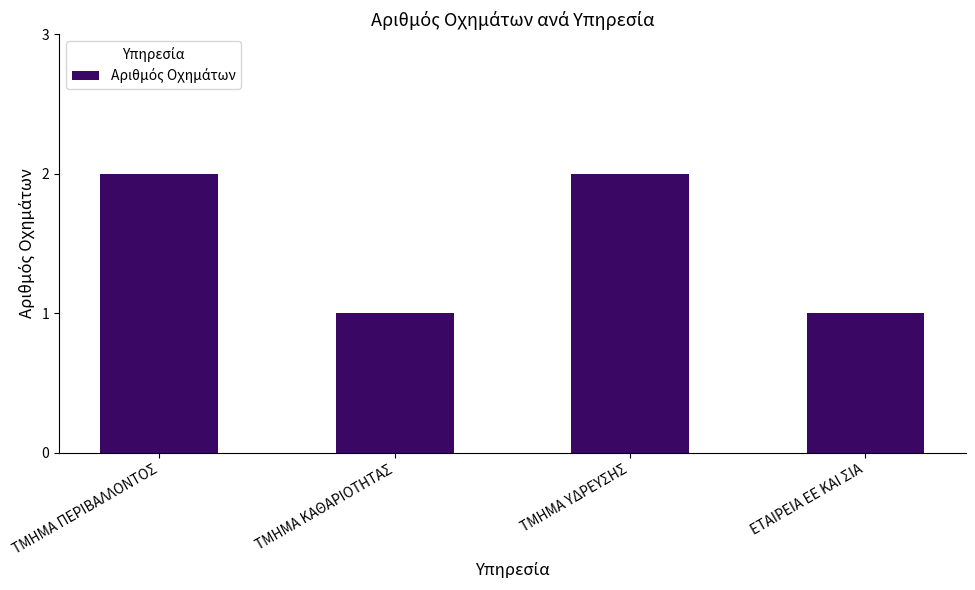

Reading left to right, what are all the values shown in this chart?

ΤΜΗΜΑ ΠΕΡΙΒΑΛΛΟΝΤΟΣ=2	ΤΜΗΜΑ ΚΑΘΑΡΙΟΤΗΤΑΣ=1	ΤΜΗΜΑ ΥΔΡΕΥΣΗΣ=2	ΕΤΑΙΡΕΙΑ ΕΕ ΚΑΙ ΣΙΑ=1